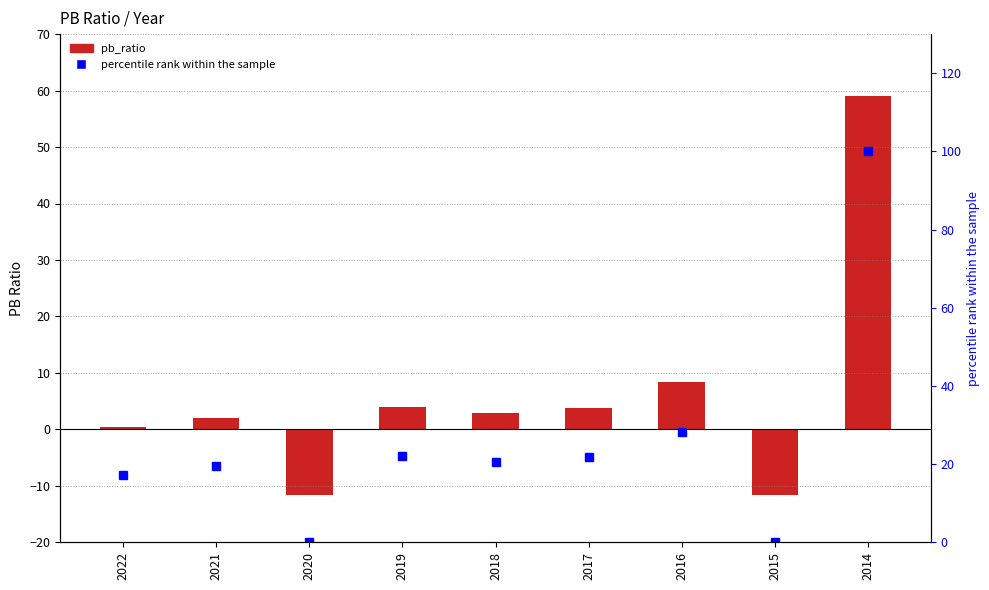

At which label is pb_ratio closest to 23?

2016